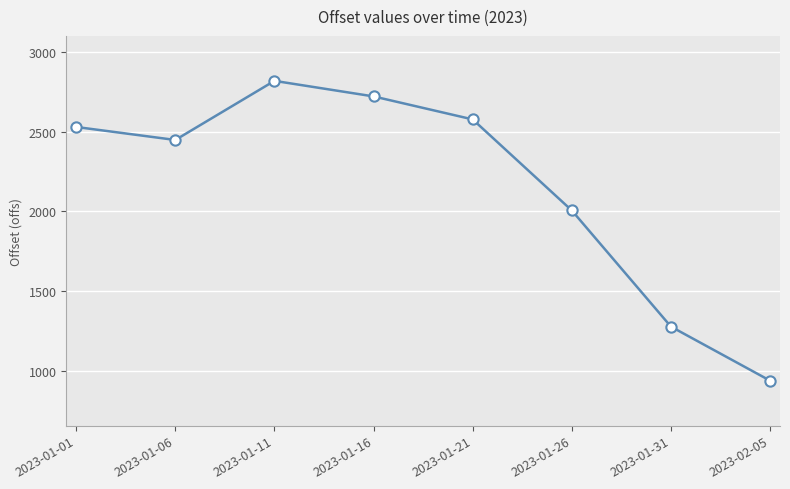

What is the change in value from 2023-01-11 to 2023-01-16?

-97.7